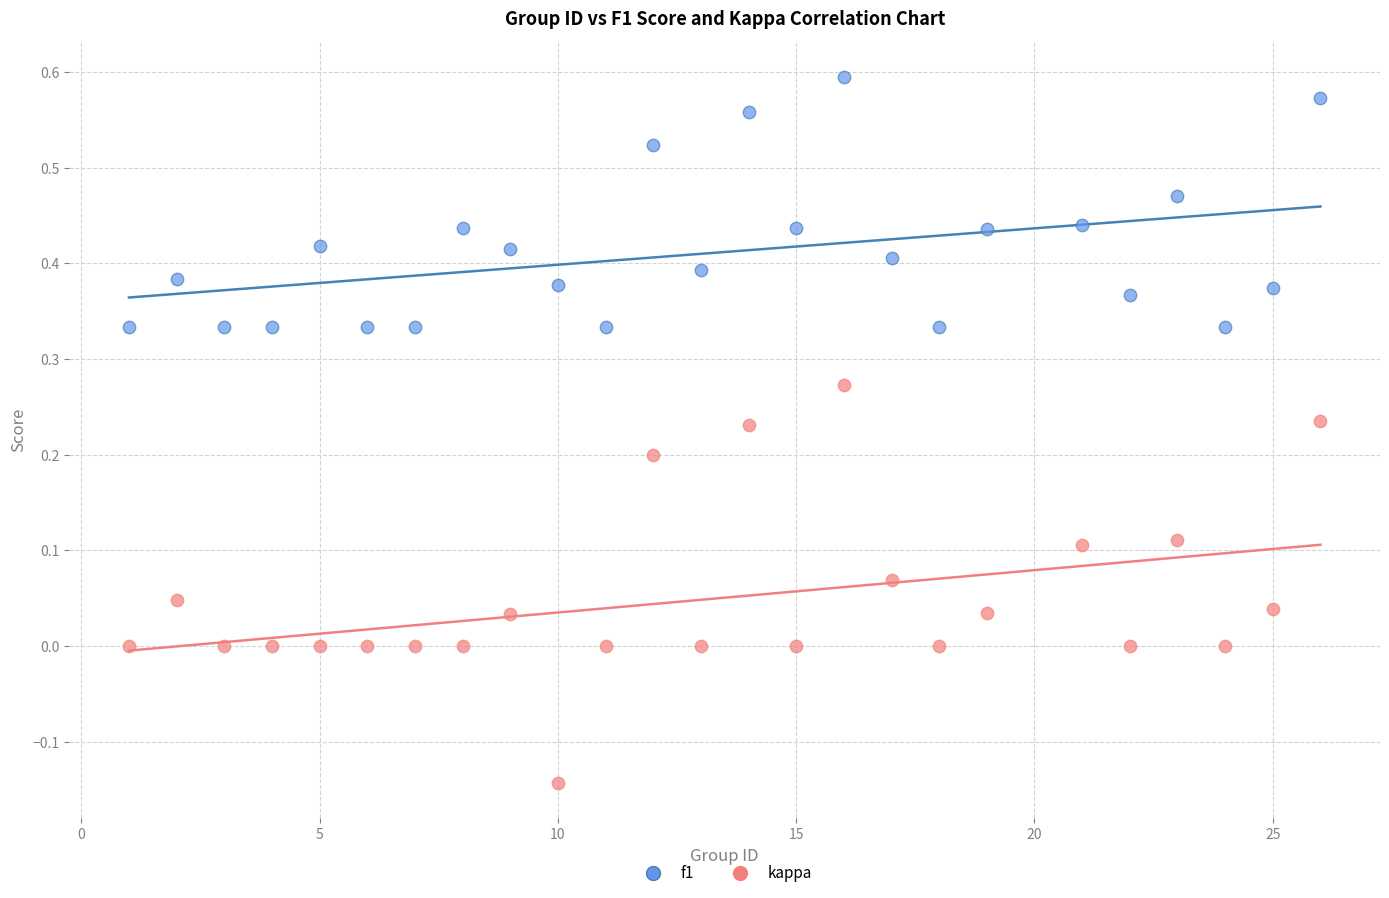

Across all data points, what is the range of X values (max minus min)?

25.0